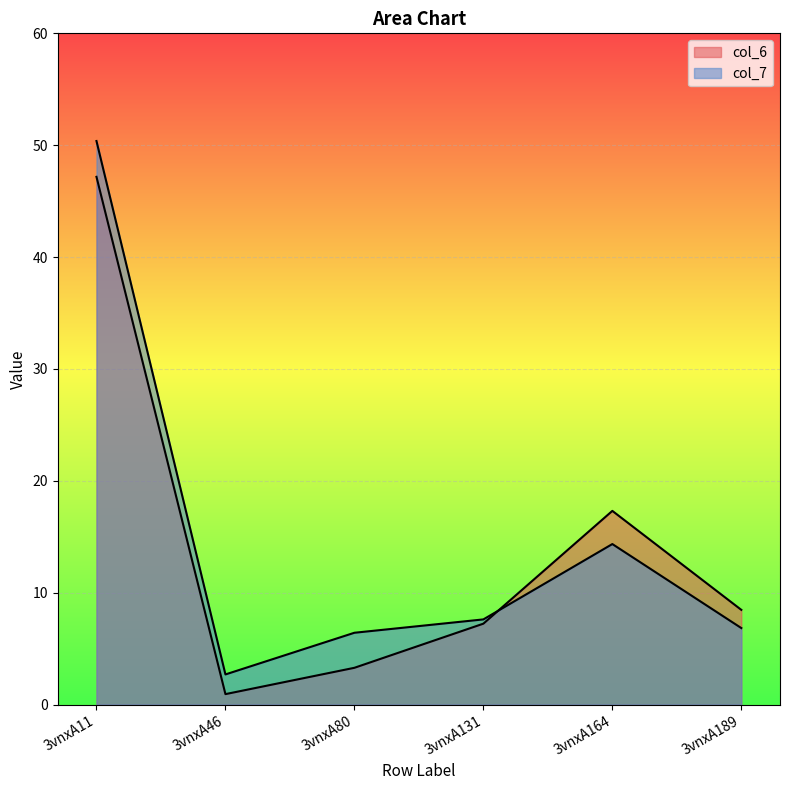

How many intersections are there between col_7 and col_6?

1